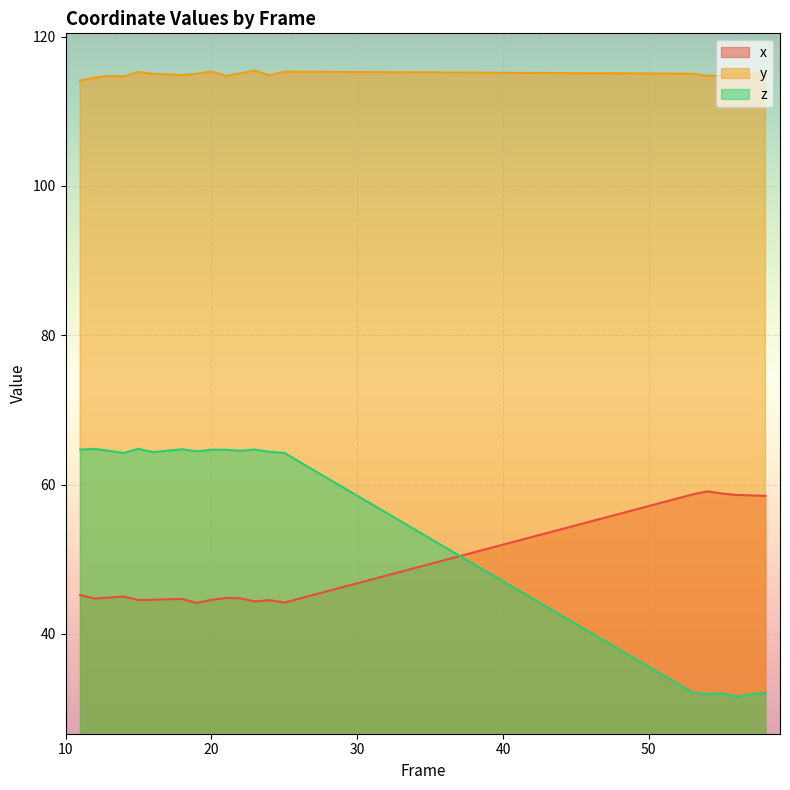

What is the sum of all y values?

2298.3